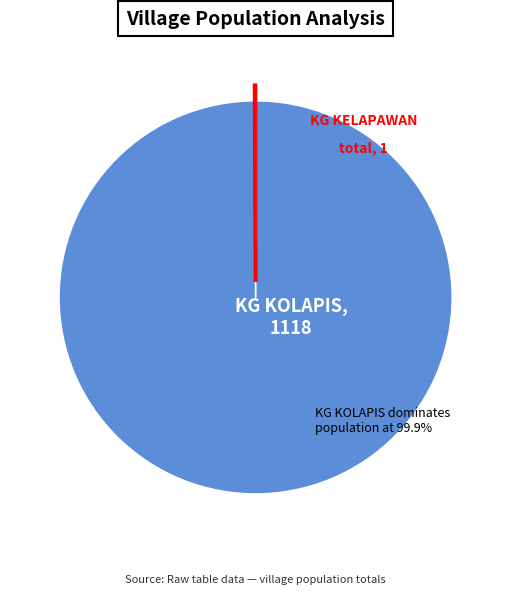

Is there any slice that represents more than half of the pie?

Yes